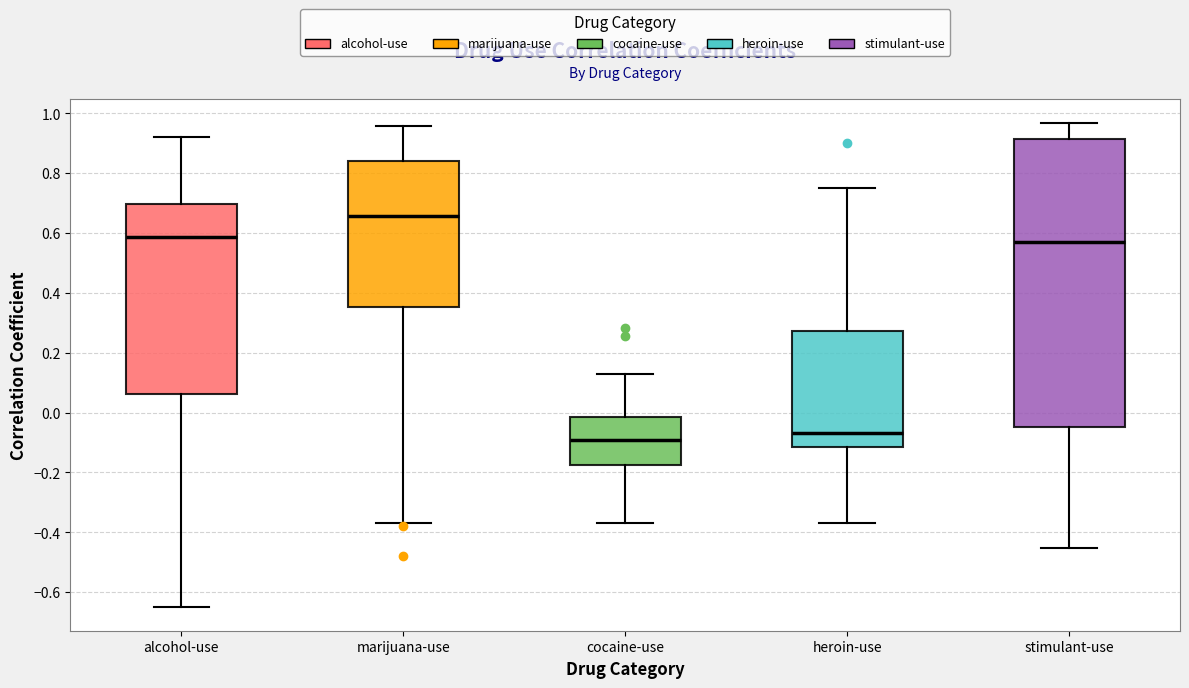

Which box has the highest median line?

marijuana-use